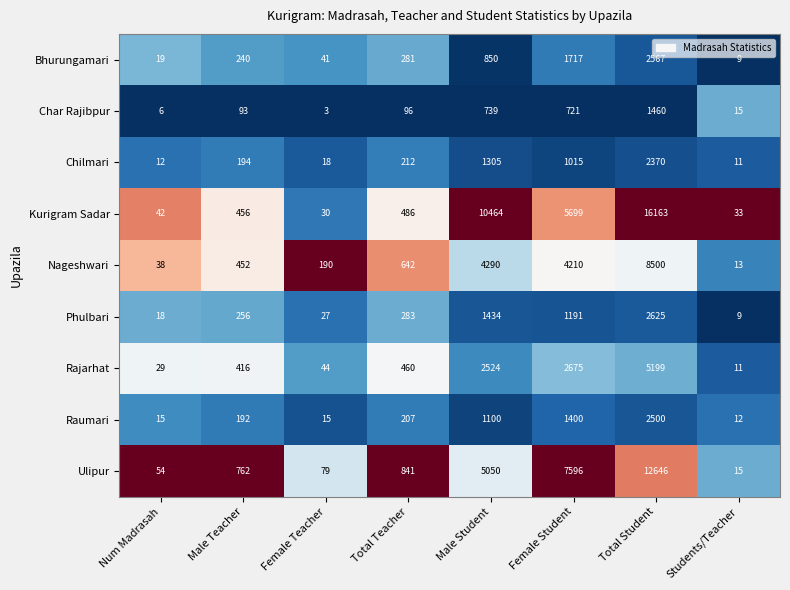

What is the approximate value of Chilmari at Female Teacher, to the nearest 10?

20